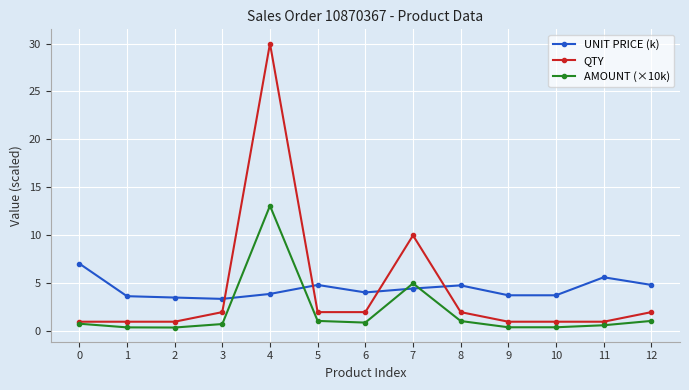

Which category has the highest value in the AMOUNT (×10k) series?

4